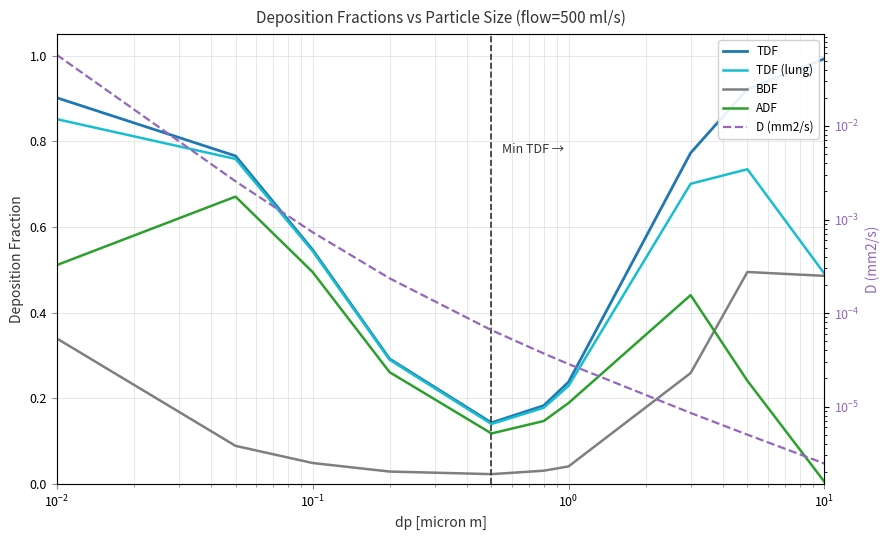

Which series has the largest total across all categories?

TDF